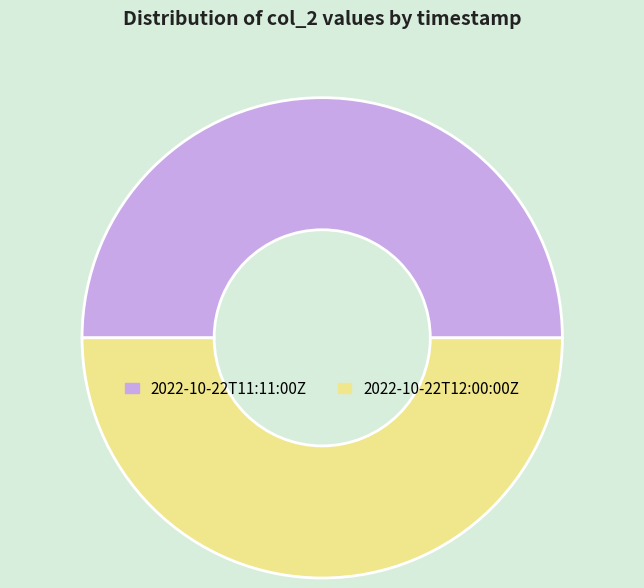

Is the sum of 2022-10-22T11:11:00Z and 2022-10-22T12:00:00Z greater than half?

Yes